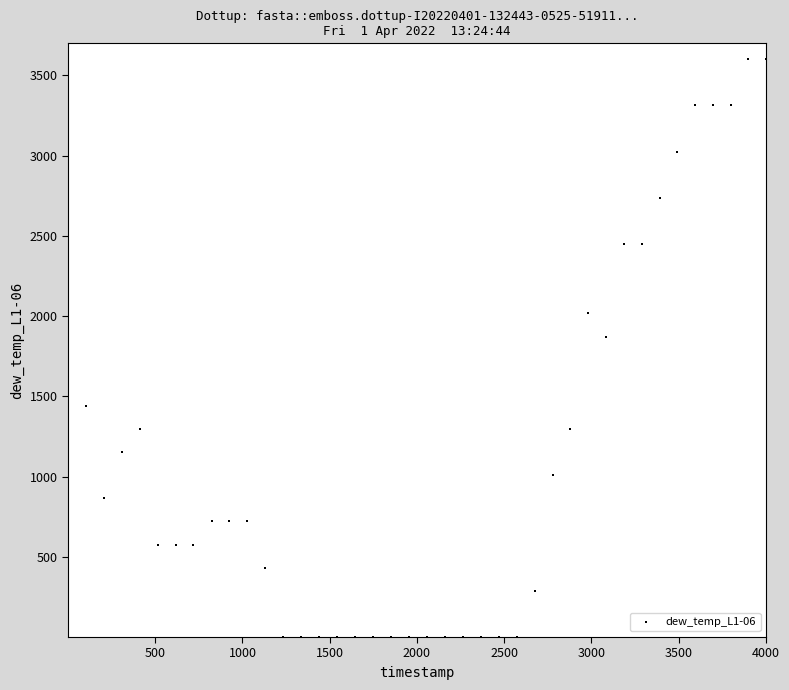

What Y value in the scatter plot is closest to 1801?

1873.0